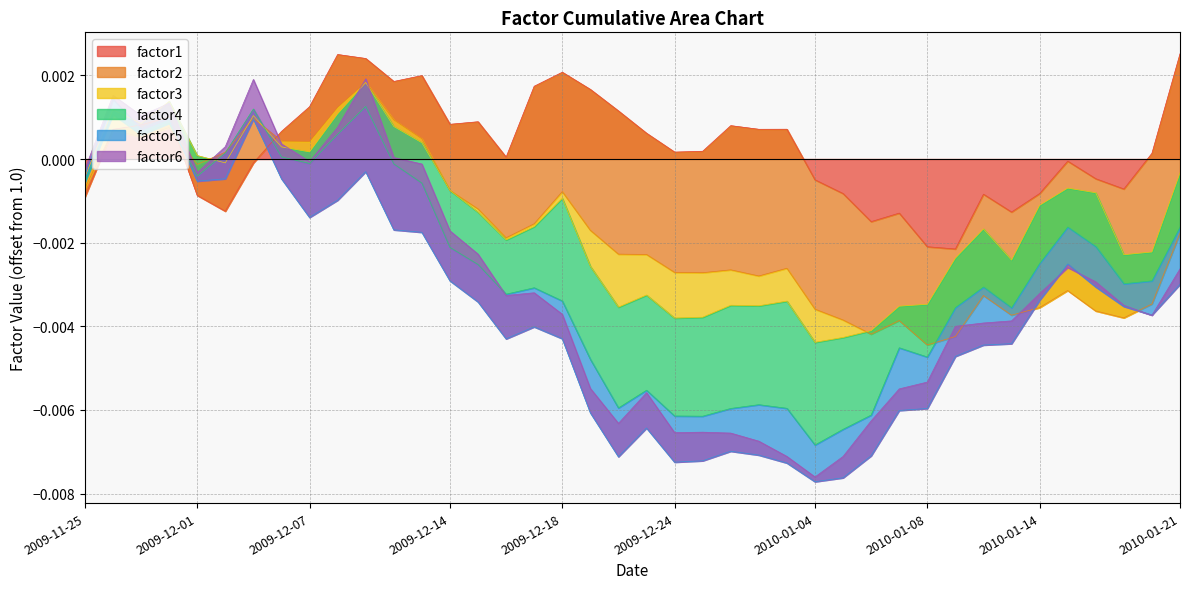

Reading left to right, extract all data points from this chart.

factor1: 2009-11-25=1.0	2009-11-26=1.0	2009-11-27=1.0	2009-11-30=1.0	2009-12-01=1.0	2009-12-02=1.0	2009-12-03=1.0	2009-12-04=1.0	2009-12-07=1.0	2009-12-08=1.0	2009-12-09=1.0	2009-12-10=1.0	2009-12-11=1.0	2009-12-14=1.0	2009-12-15=1.0	2009-12-16=1.0	2009-12-17=1.0	2009-12-18=1.0	2009-12-21=1.0	2009-12-22=1.0	2009-12-23=1.0	2009-12-24=1.0	2009-12-28=1.0	2009-12-29=1.0	2009-12-30=1.0	2009-12-31=1.0	2010-01-04=1.0	2010-01-05=1.0	2010-01-06=1.0	2010-01-07=1.0	2010-01-08=1.0	2010-01-11=1.0	2010-01-12=1.0	2010-01-13=1.0	2010-01-14=1.0	2010-01-15=1.0	2010-01-18=1.0	2010-01-19=1.0	2010-01-20=1.0	2010-01-21=1.0
factor2: 2009-11-25=1.0	2009-11-26=1.0	2009-11-27=1.0	2009-11-30=1.0	2009-12-01=1.0	2009-12-02=1.0	2009-12-03=1.0	2009-12-04=1.0	2009-12-07=1.0	2009-12-08=1.0	2009-12-09=1.0	2009-12-10=1.0	2009-12-11=1.0	2009-12-14=1.0	2009-12-15=1.0	2009-12-16=1.0	2009-12-17=1.0	2009-12-18=1.0	2009-12-21=1.0	2009-12-22=1.0	2009-12-23=1.0	2009-12-24=1.0	2009-12-28=1.0	2009-12-29=1.0	2009-12-30=1.0	2009-12-31=1.0	2010-01-04=1.0	2010-01-05=1.0	2010-01-06=1.0	2010-01-07=1.0	2010-01-08=1.0	2010-01-11=1.0	2010-01-12=1.0	2010-01-13=1.0	2010-01-14=1.0	2010-01-15=1.0	2010-01-18=1.0	2010-01-19=1.0	2010-01-20=1.0	2010-01-21=1.0
factor3: 2009-11-25=1.0	2009-11-26=1.0	2009-11-27=1.0	2009-11-30=1.0	2009-12-01=1.0	2009-12-02=1.0	2009-12-03=1.0	2009-12-04=1.0	2009-12-07=1.0	2009-12-08=1.0	2009-12-09=1.0	2009-12-10=1.0	2009-12-11=1.0	2009-12-14=1.0	2009-12-15=1.0	2009-12-16=1.0	2009-12-17=1.0	2009-12-18=1.0	2009-12-21=1.0	2009-12-22=1.0	2009-12-23=1.0	2009-12-24=1.0	2009-12-28=1.0	2009-12-29=1.0	2009-12-30=1.0	2009-12-31=1.0	2010-01-04=1.0	2010-01-05=1.0	2010-01-06=1.0	2010-01-07=1.0	2010-01-08=1.0	2010-01-11=1.0	2010-01-12=1.0	2010-01-13=1.0	2010-01-14=1.0	2010-01-15=1.0	2010-01-18=1.0	2010-01-19=1.0	2010-01-20=1.0	2010-01-21=1.0
factor4: 2009-11-25=1.0	2009-11-26=1.0	2009-11-27=1.0	2009-11-30=1.0	2009-12-01=1.0	2009-12-02=1.0	2009-12-03=1.0	2009-12-04=1.0	2009-12-07=1.0	2009-12-08=1.0	2009-12-09=1.0	2009-12-10=1.0	2009-12-11=1.0	2009-12-14=1.0	2009-12-15=1.0	2009-12-16=1.0	2009-12-17=1.0	2009-12-18=1.0	2009-12-21=1.0	2009-12-22=1.0	2009-12-23=1.0	2009-12-24=1.0	2009-12-28=1.0	2009-12-29=1.0	2009-12-30=1.0	2009-12-31=1.0	2010-01-04=1.0	2010-01-05=1.0	2010-01-06=1.0	2010-01-07=1.0	2010-01-08=1.0	2010-01-11=1.0	2010-01-12=1.0	2010-01-13=1.0	2010-01-14=1.0	2010-01-15=1.0	2010-01-18=1.0	2010-01-19=1.0	2010-01-20=1.0	2010-01-21=1.0
factor5: 2009-11-25=1.0	2009-11-26=1.0	2009-11-27=1.0	2009-11-30=1.0	2009-12-01=1.0	2009-12-02=1.0	2009-12-03=1.0	2009-12-04=1.0	2009-12-07=1.0	2009-12-08=1.0	2009-12-09=1.0	2009-12-10=1.0	2009-12-11=1.0	2009-12-14=1.0	2009-12-15=1.0	2009-12-16=1.0	2009-12-17=1.0	2009-12-18=1.0	2009-12-21=1.0	2009-12-22=1.0	2009-12-23=1.0	2009-12-24=1.0	2009-12-28=1.0	2009-12-29=1.0	2009-12-30=1.0	2009-12-31=1.0	2010-01-04=1.0	2010-01-05=1.0	2010-01-06=1.0	2010-01-07=1.0	2010-01-08=1.0	2010-01-11=1.0	2010-01-12=1.0	2010-01-13=1.0	2010-01-14=1.0	2010-01-15=1.0	2010-01-18=1.0	2010-01-19=1.0	2010-01-20=1.0	2010-01-21=1.0
factor6: 2009-11-25=1.0	2009-11-26=1.0	2009-11-27=1.0	2009-11-30=1.0	2009-12-01=1.0	2009-12-02=1.0	2009-12-03=1.0	2009-12-04=1.0	2009-12-07=1.0	2009-12-08=1.0	2009-12-09=1.0	2009-12-10=1.0	2009-12-11=1.0	2009-12-14=1.0	2009-12-15=1.0	2009-12-16=1.0	2009-12-17=1.0	2009-12-18=1.0	2009-12-21=1.0	2009-12-22=1.0	2009-12-23=1.0	2009-12-24=1.0	2009-12-28=1.0	2009-12-29=1.0	2009-12-30=1.0	2009-12-31=1.0	2010-01-04=1.0	2010-01-05=1.0	2010-01-06=1.0	2010-01-07=1.0	2010-01-08=1.0	2010-01-11=1.0	2010-01-12=1.0	2010-01-13=1.0	2010-01-14=1.0	2010-01-15=1.0	2010-01-18=1.0	2010-01-19=1.0	2010-01-20=1.0	2010-01-21=1.0